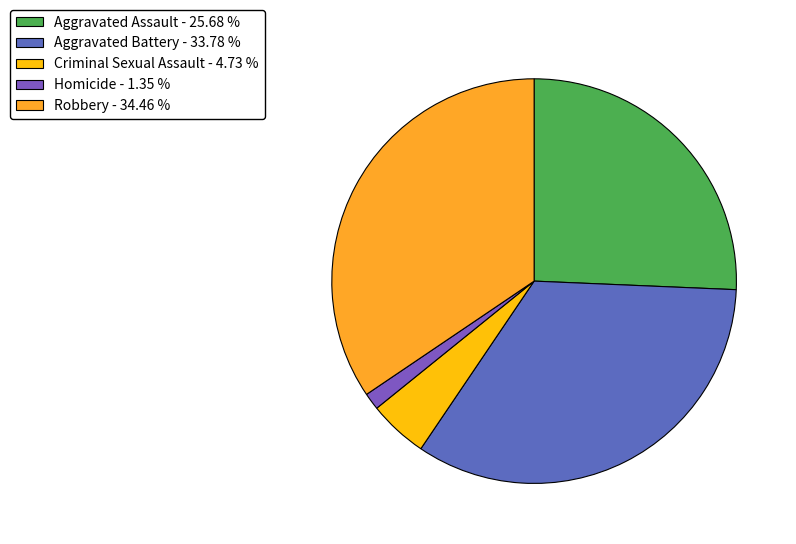

Rank the categories by value from lowest to highest.

Homicide, Criminal Sexual Assault, Aggravated Assault, Aggravated Battery, Robbery